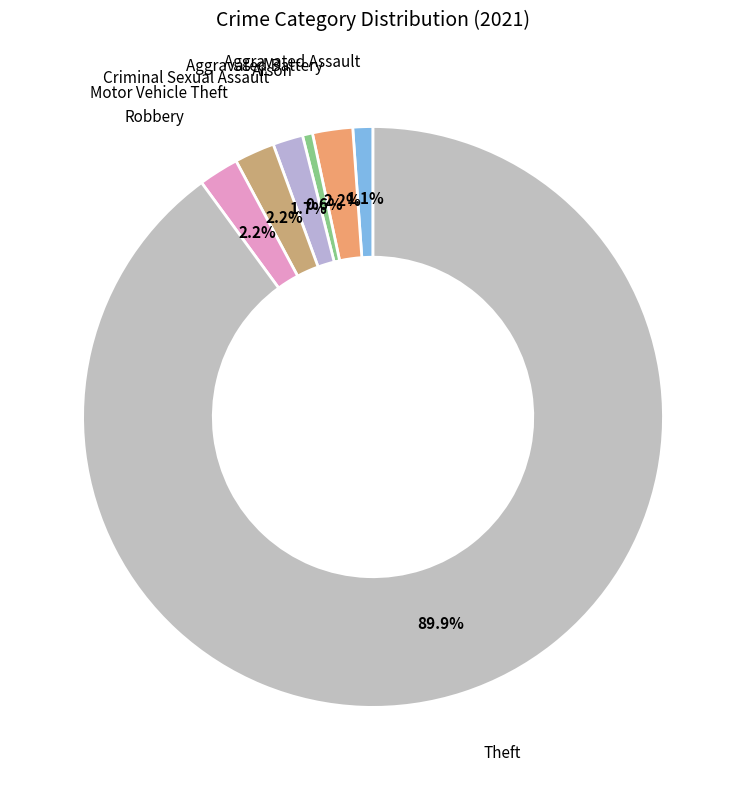

Between Motor Vehicle Theft and Criminal Sexual Assault, which is larger?

Motor Vehicle Theft